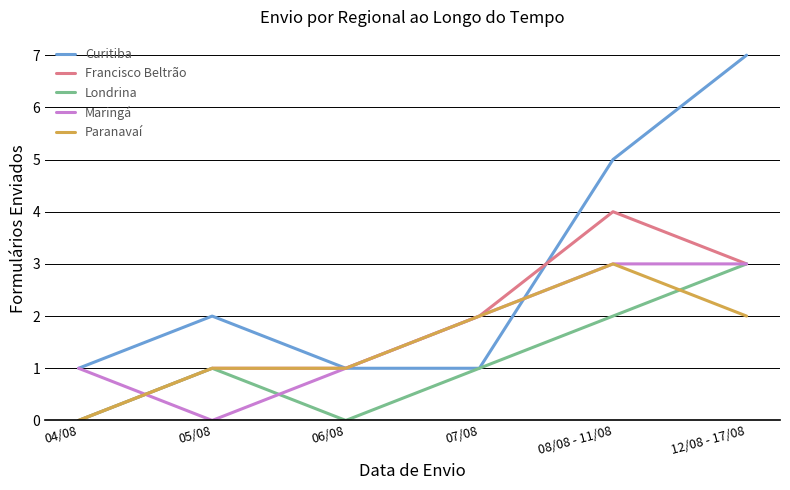

Which series changed the most between 06/08 and 08/08 - 11/08?

Curitiba